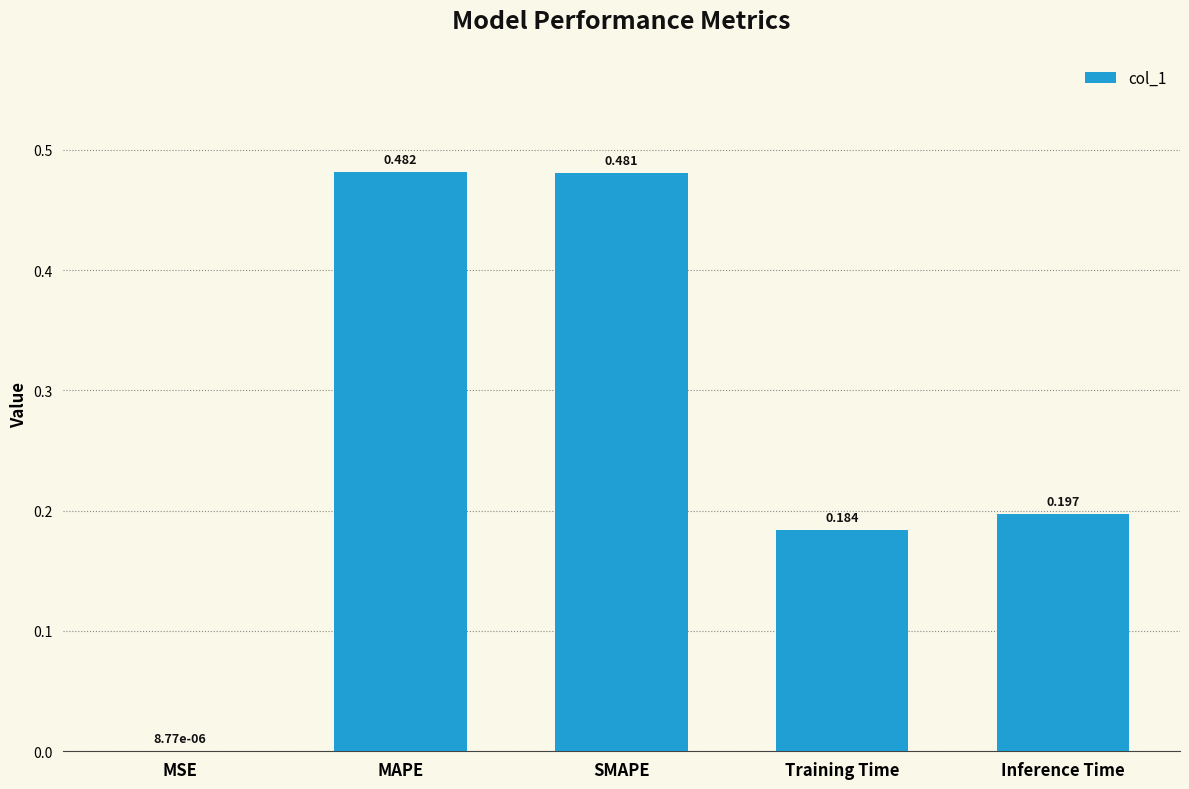

Which category has the highest value across all series?

MAPE